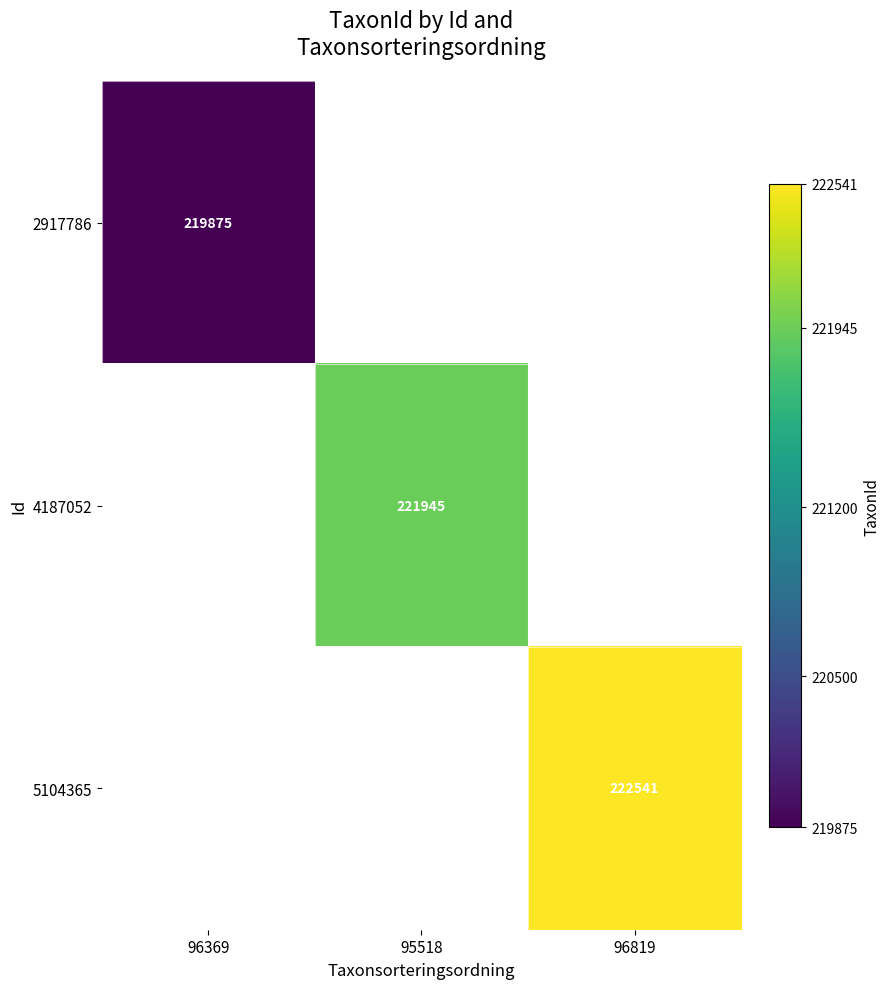

The value of 5104365 at 96819 is 353589. True or false?

False